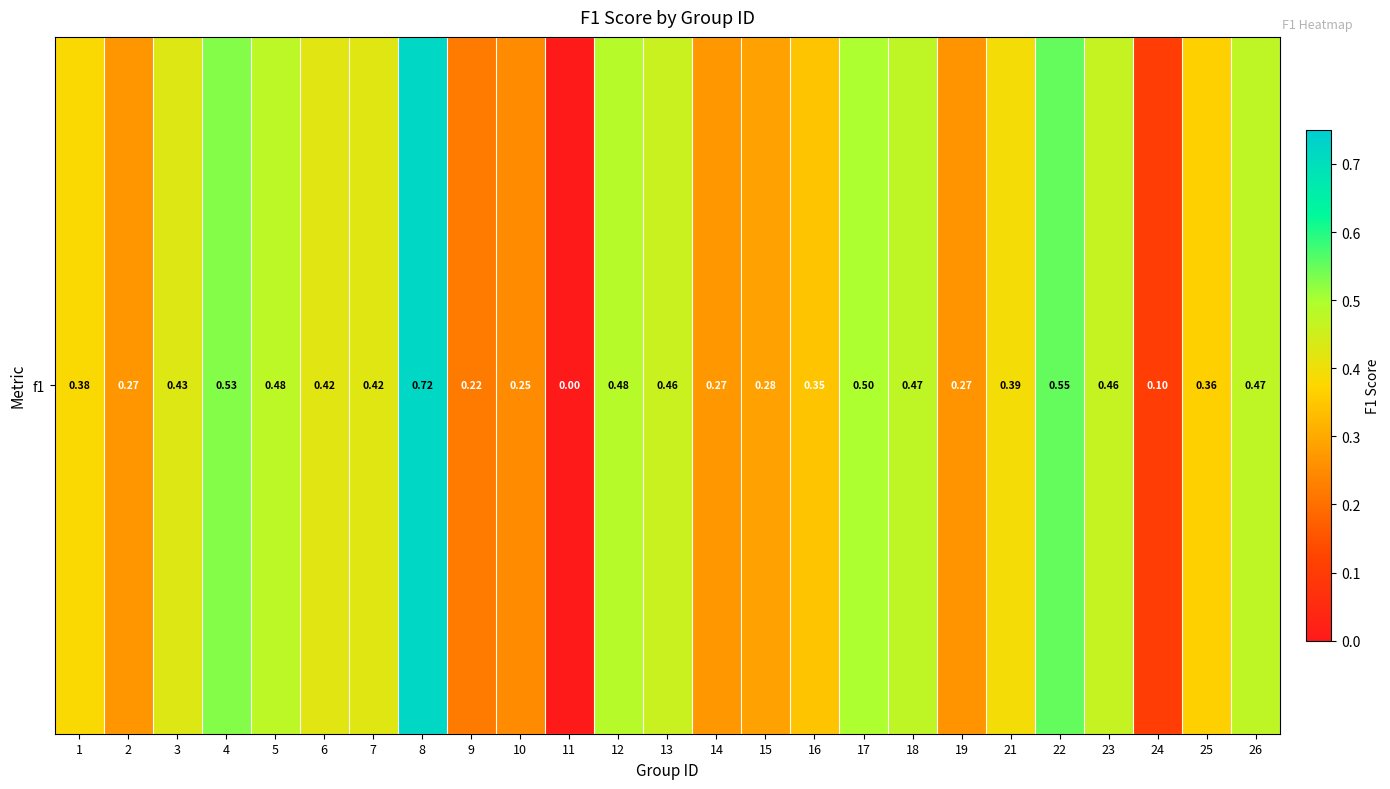

Rank the categories by value from lowest to highest.

11, 24, 9, 10, 19, 2, 14, 15, 16, 25, 1, 21, 6, 7, 3, 13, 23, 26, 18, 5, 12, 17, 4, 22, 8